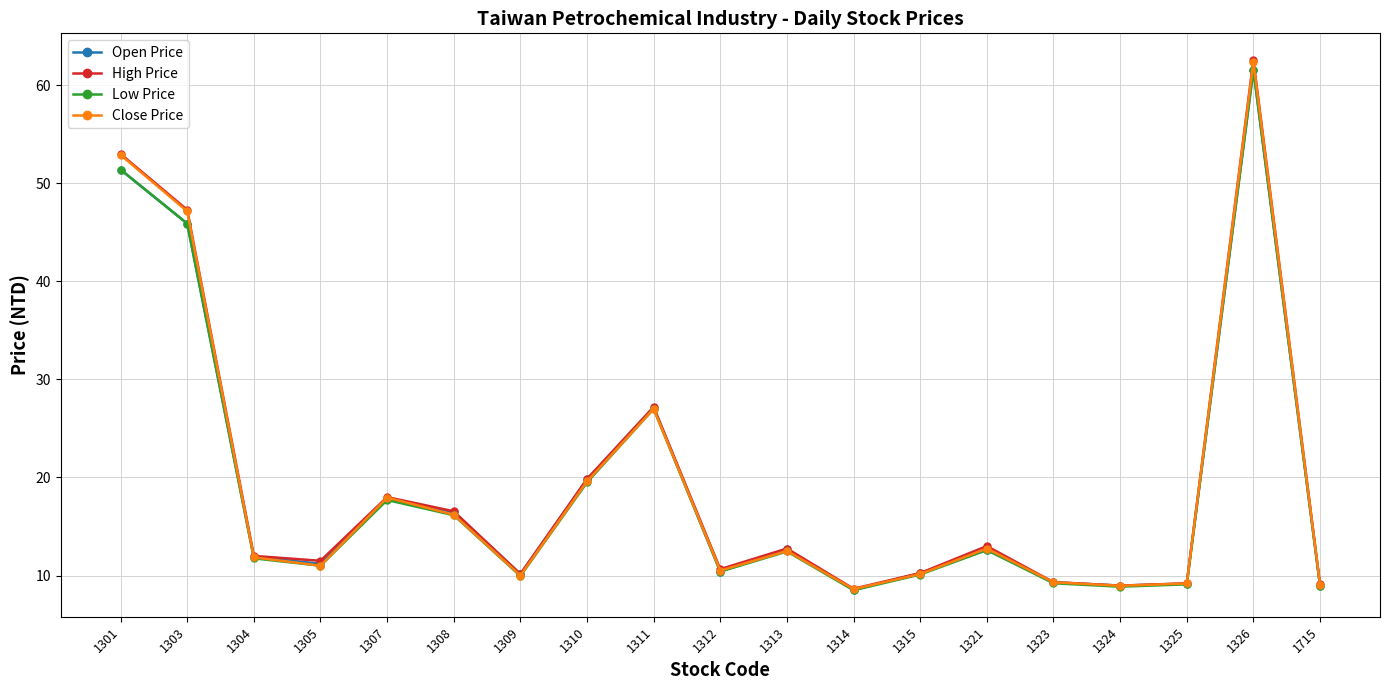

How many categories are shown in the chart?

19